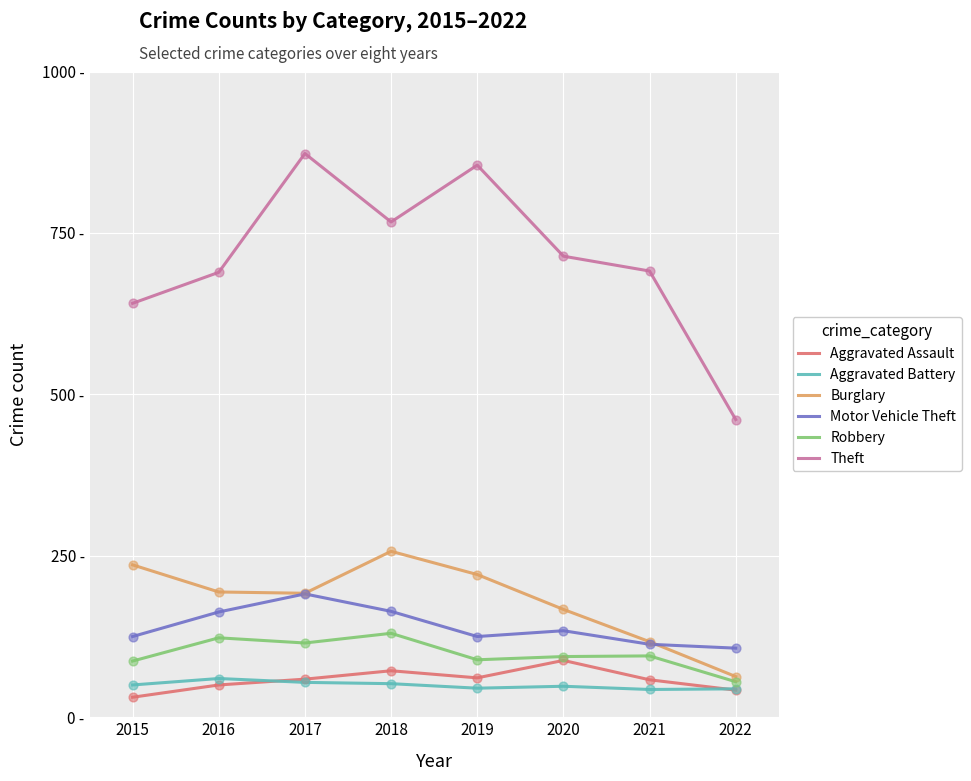

What are all the series names shown in the legend?

Aggravated Assault, Aggravated Battery, Burglary, Motor Vehicle Theft, Robbery, Theft